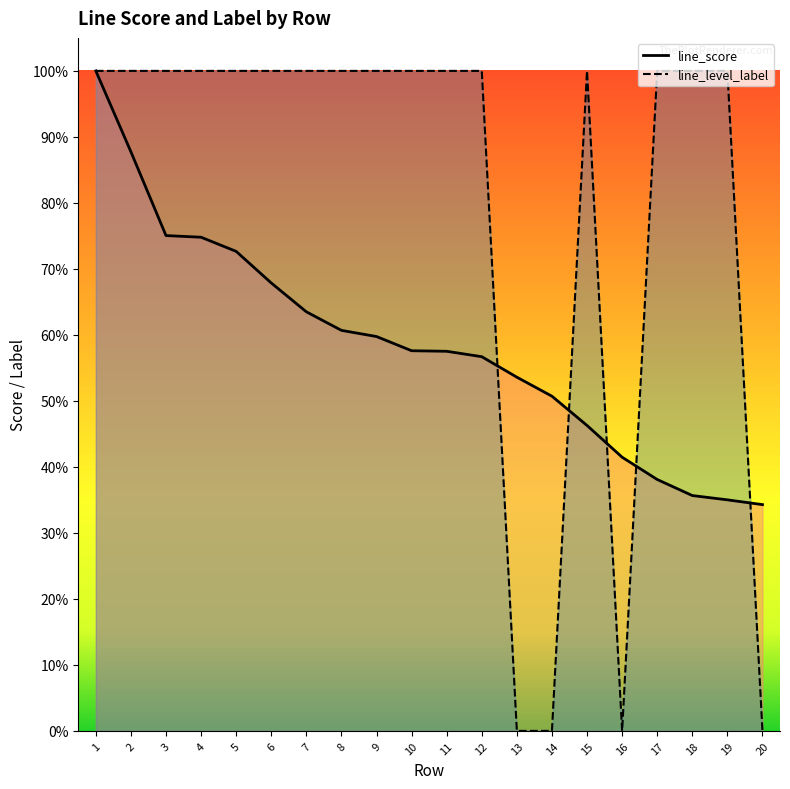

Rank the series at 11 from lowest to highest value.

line_score, line_level_label